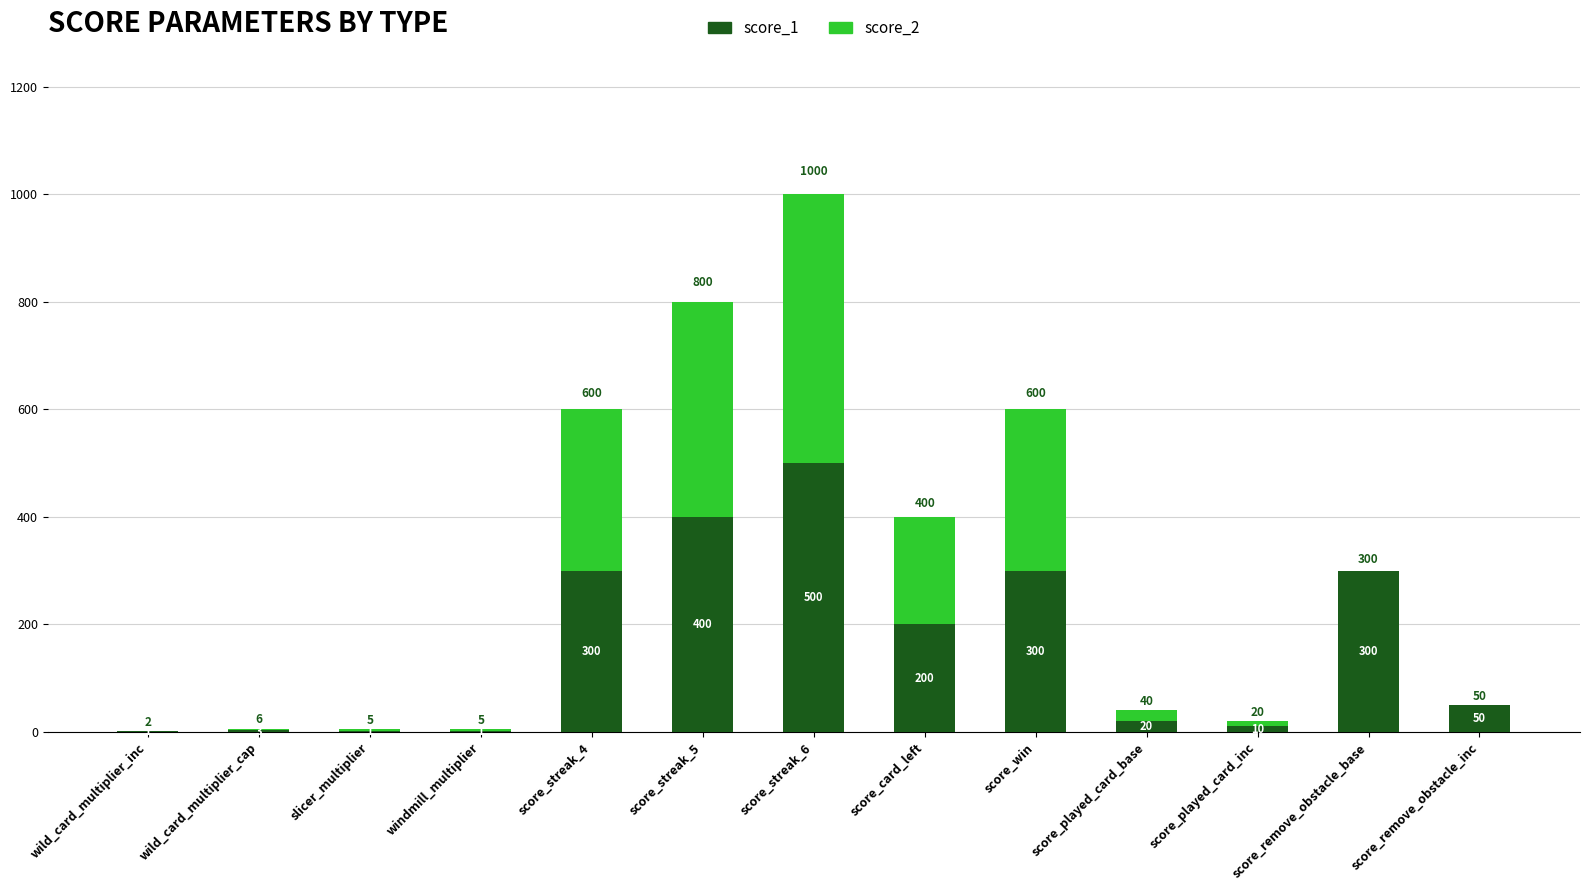

How many data points does each series have?

13